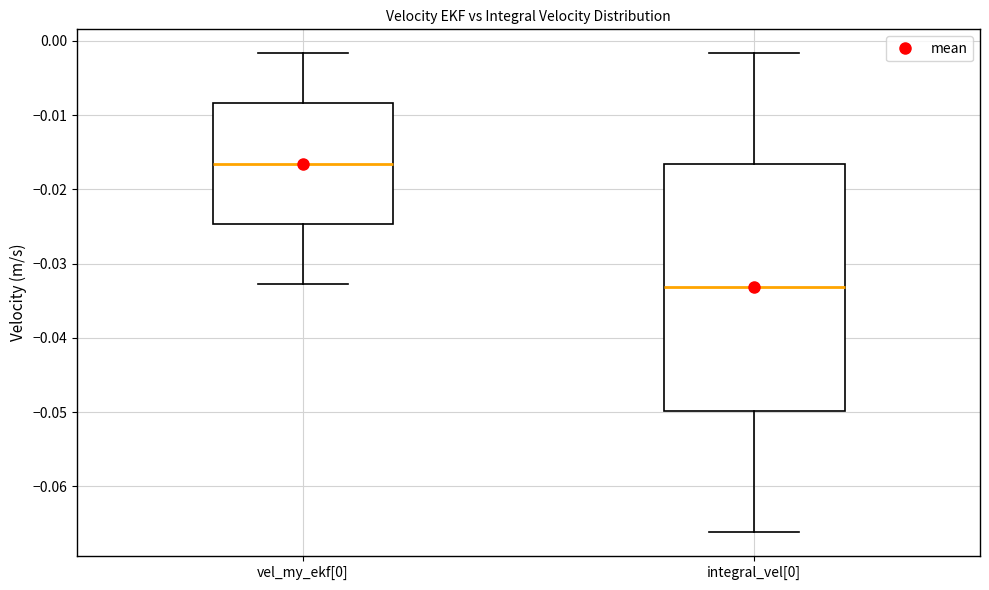

Where is the upper edge of the box for vel_my_ekf[0] on the y-axis? The values are not printed on the chart, so give them approximately, as read against the axis.

-0.008